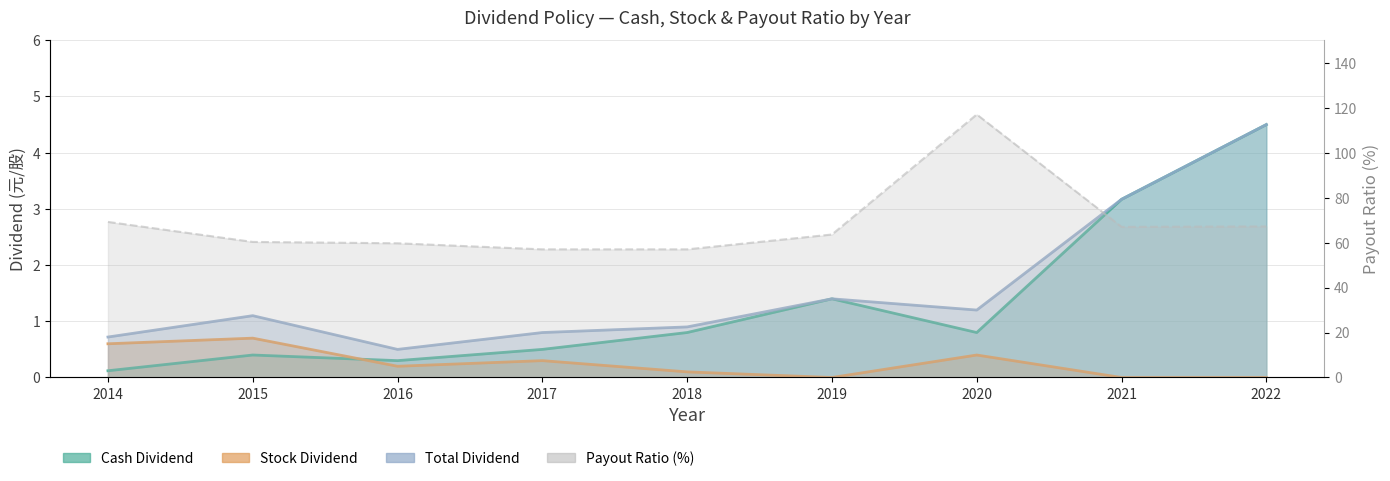

Is the value of Stock Dividend at 2016 greater than the value of Total Dividend at 2016?

No